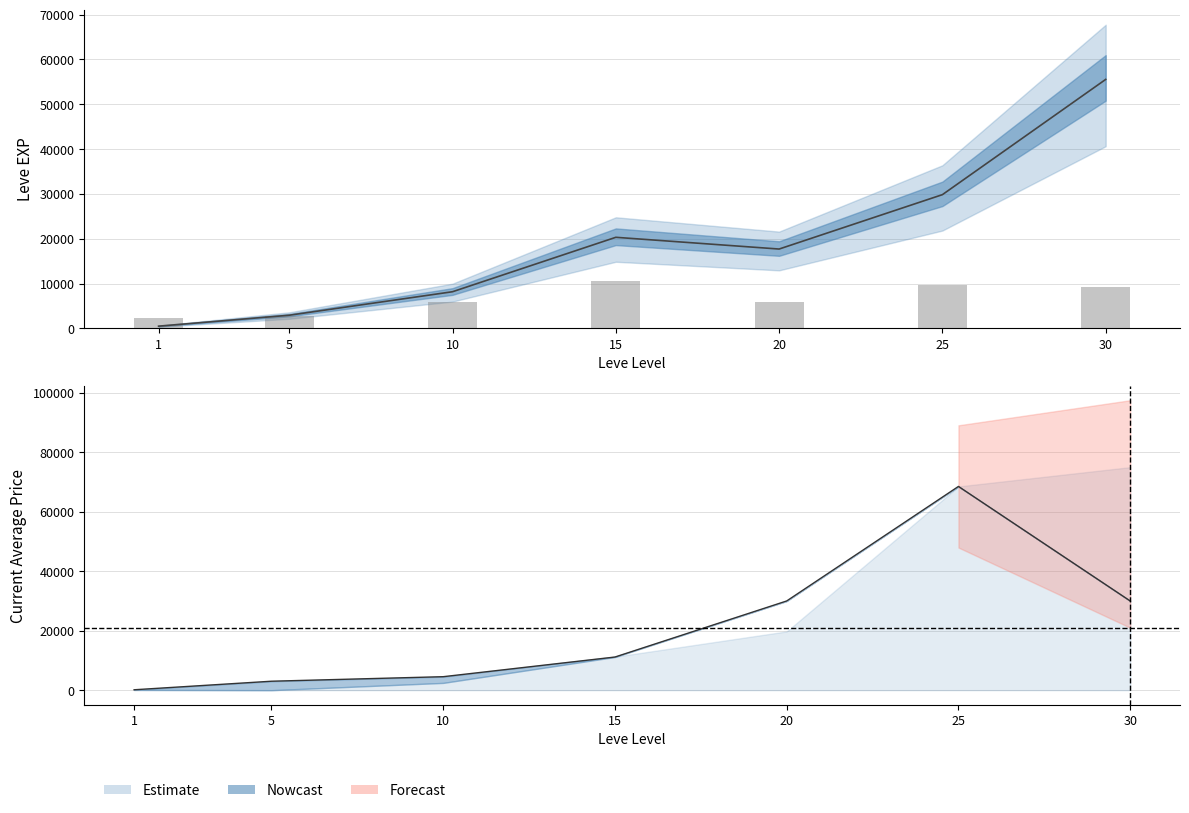

Reading right to left, list all the values displayed in this chart.

30=9260	25=9700	20=5800	15=10580	10=5860	5=2780	1=2260